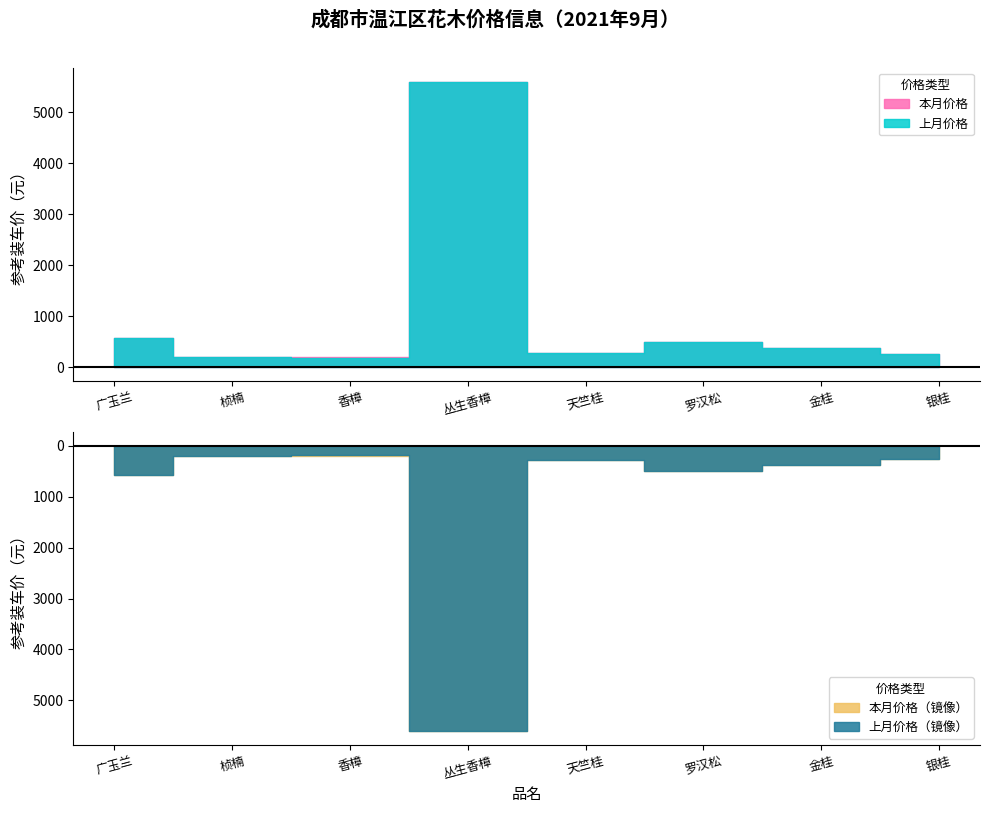

True or false: 上月价格 has more than 0 interior local peaks.

True